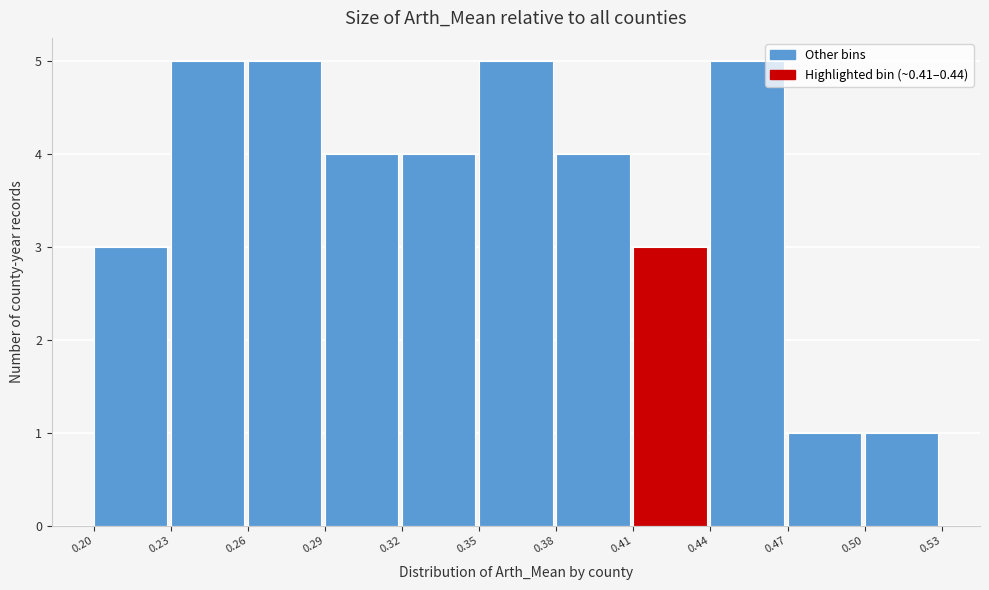

How tall is the bar that spans 0.38 to 0.41 on the x-axis? The values are not printed on the chart, so give them approximately, as read against the axis.

4